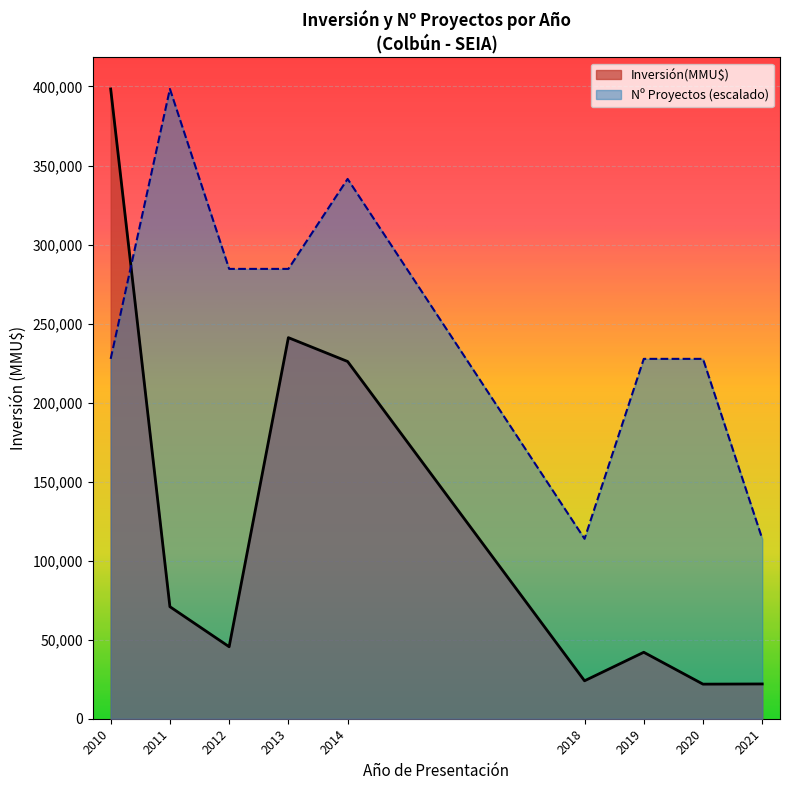

Between 2010 and 2020, which series saw the biggest shift?

Inversión(MMU$)